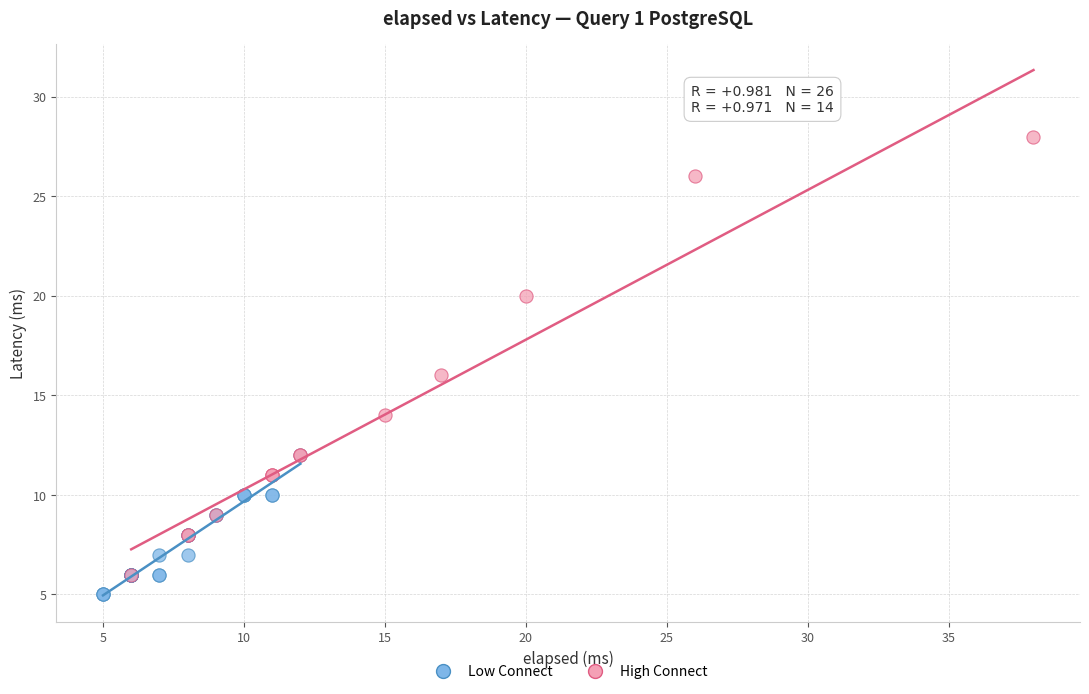

Which series has the widest spread of Y values?

High Connect